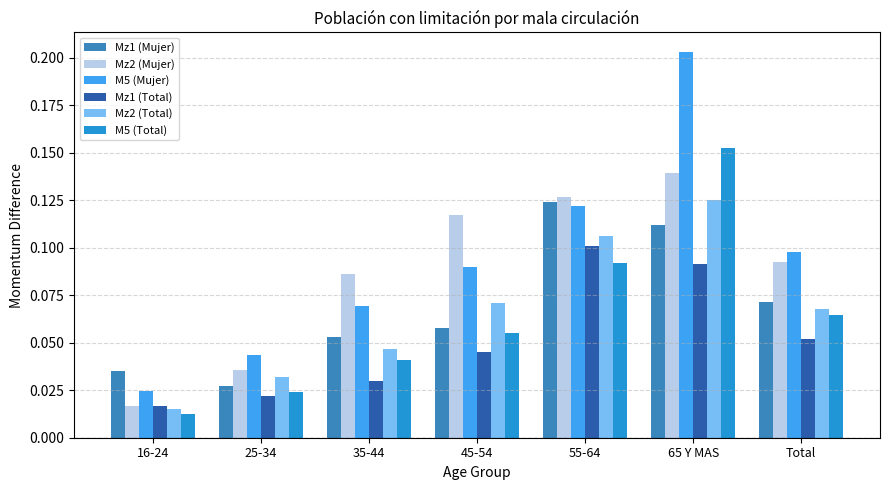

What is the total value across all series at 65 Y MAS?

0.8